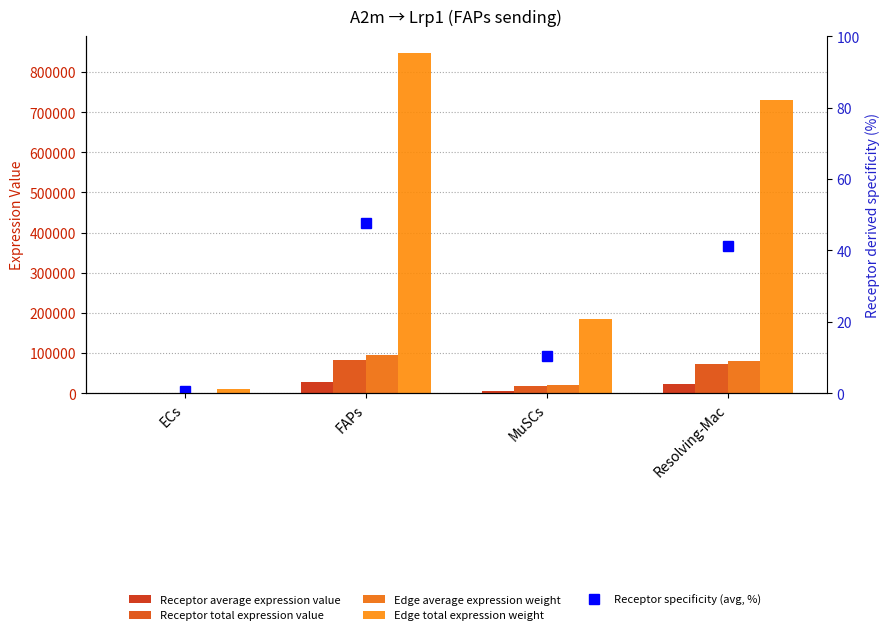

The Receptor total expression value series shows 72284.2 at Resolving-Mac. True or false?

True